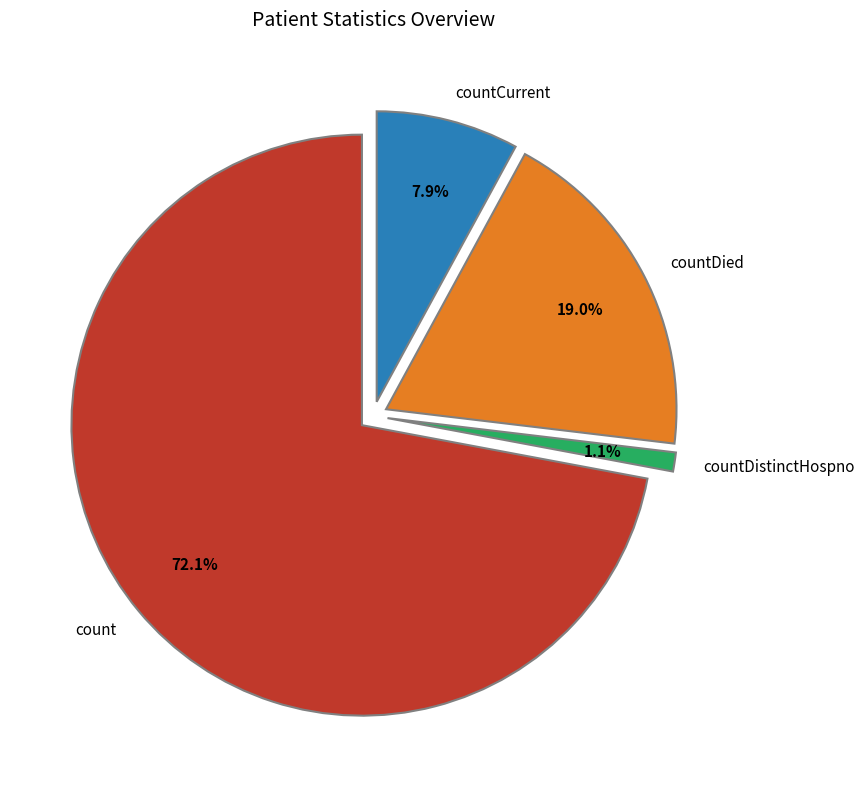

Is there a majority slice in this chart?

Yes